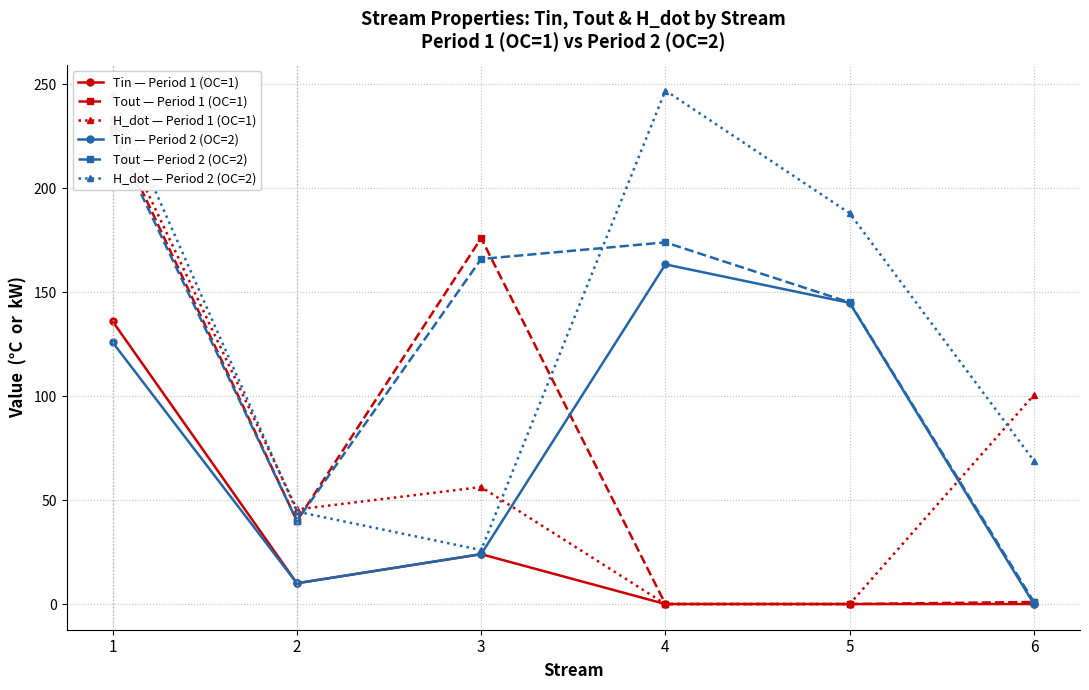

What is the average value of the Tout — Period 2 (OC=2) series?

125.4